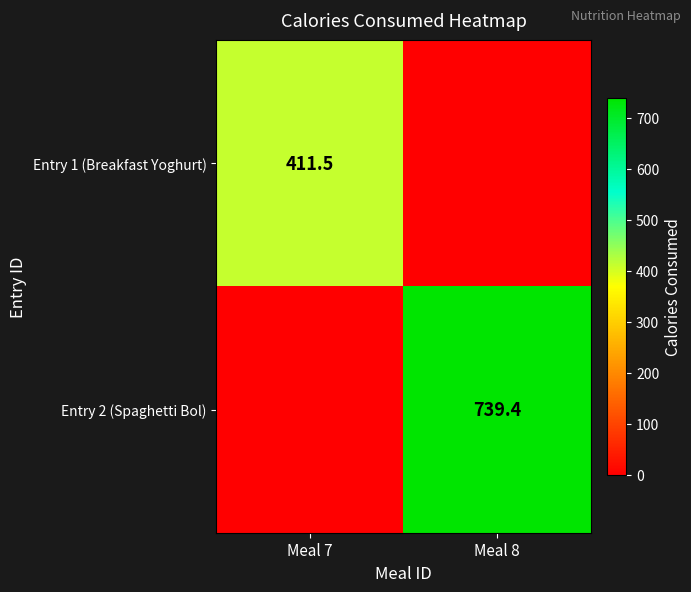

What is the spread (max minus min) of values at Meal 8?

739.4